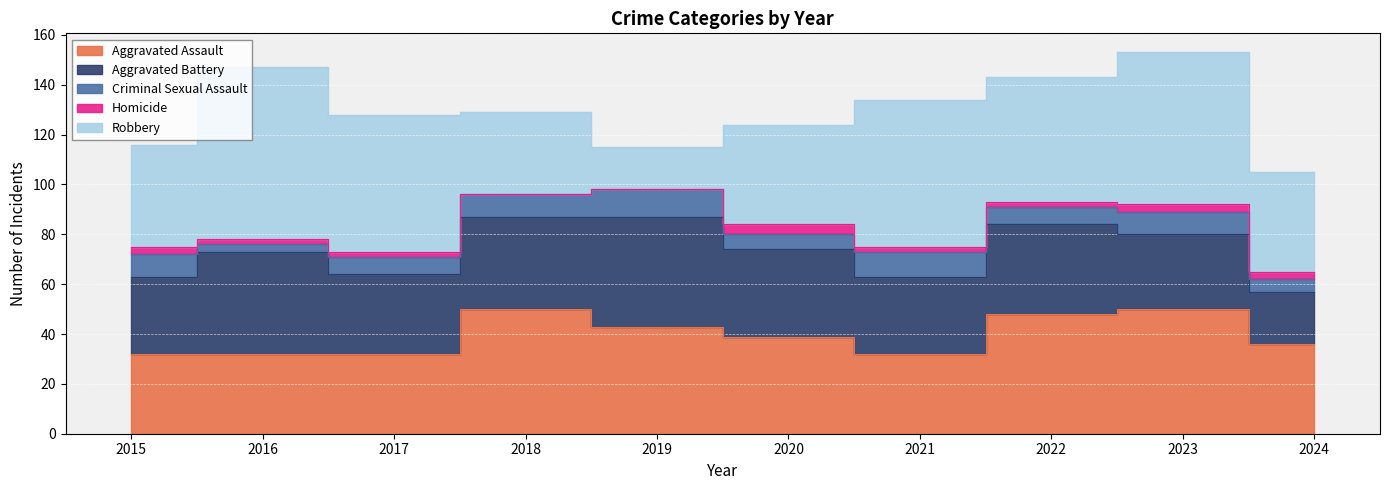

Which series has the widest spread of values?

Robbery